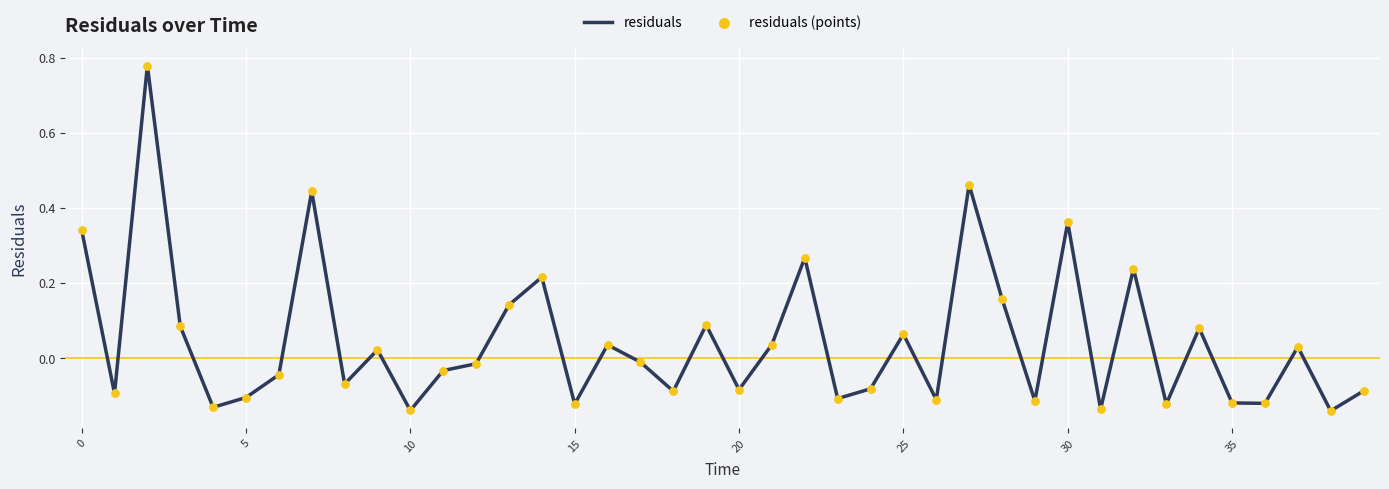

What is the difference between the maximum and minimum values?

0.9